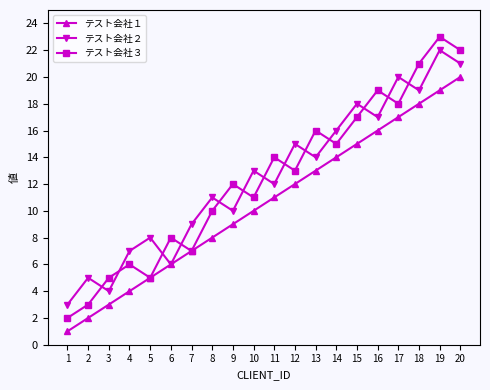

What is the highest value of the テスト会社１ series?

20